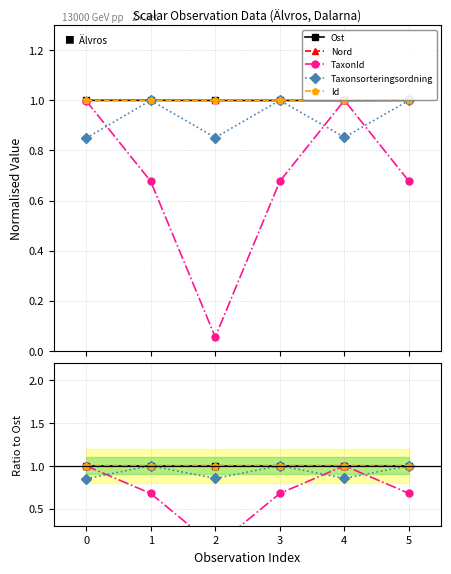

Which series has the largest range (max minus min)?

TaxonId